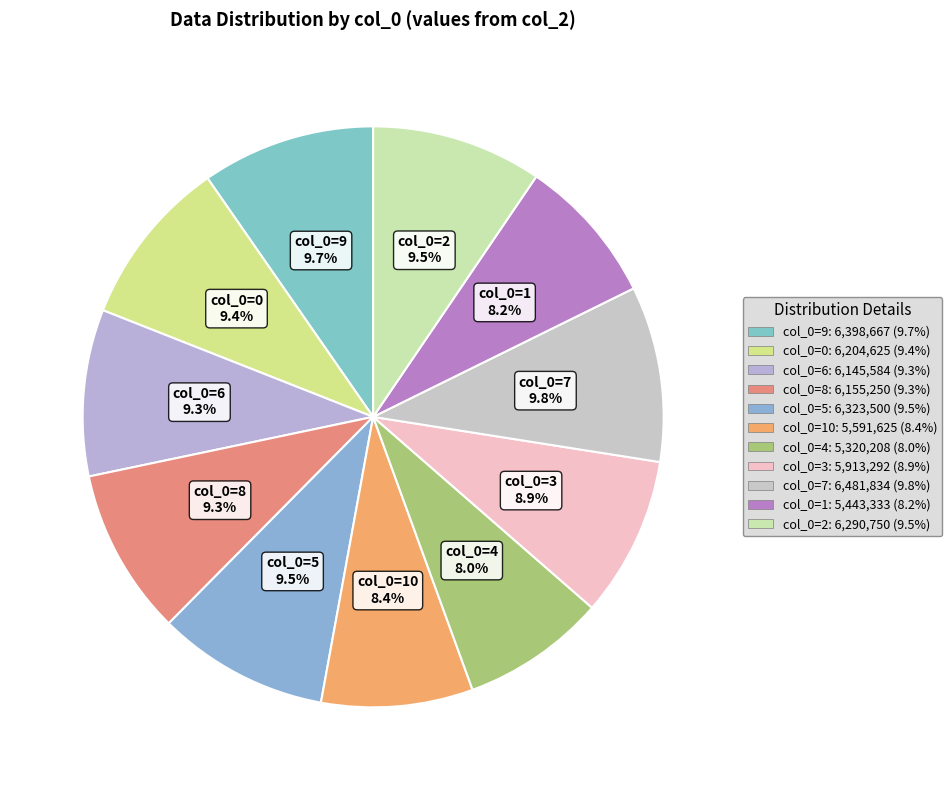

Do col_0=8 and col_0=2 together represent more than half of the pie?

No